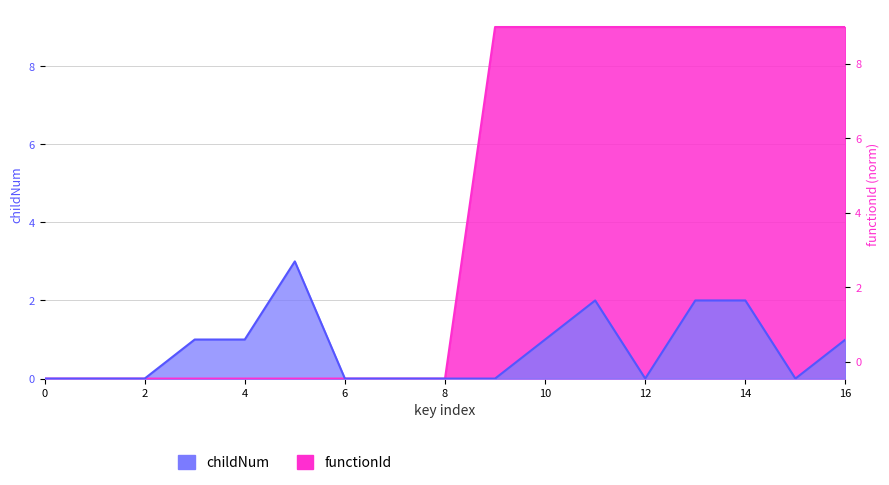

True or false: childNum and functionId intersect in this chart.

False